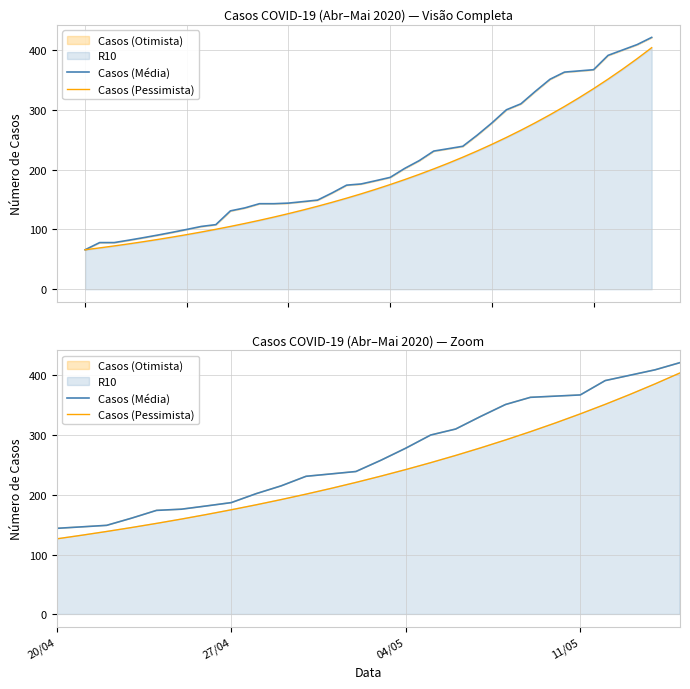

Does the chart display data point markers on the line(s)?

No